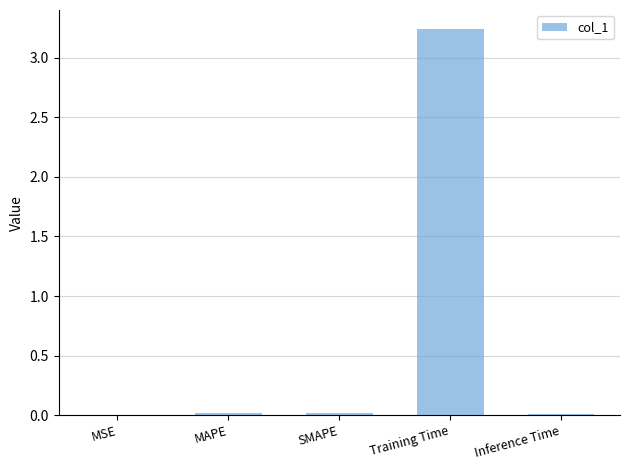

At which category does the chart reach its peak across all series?

Training Time